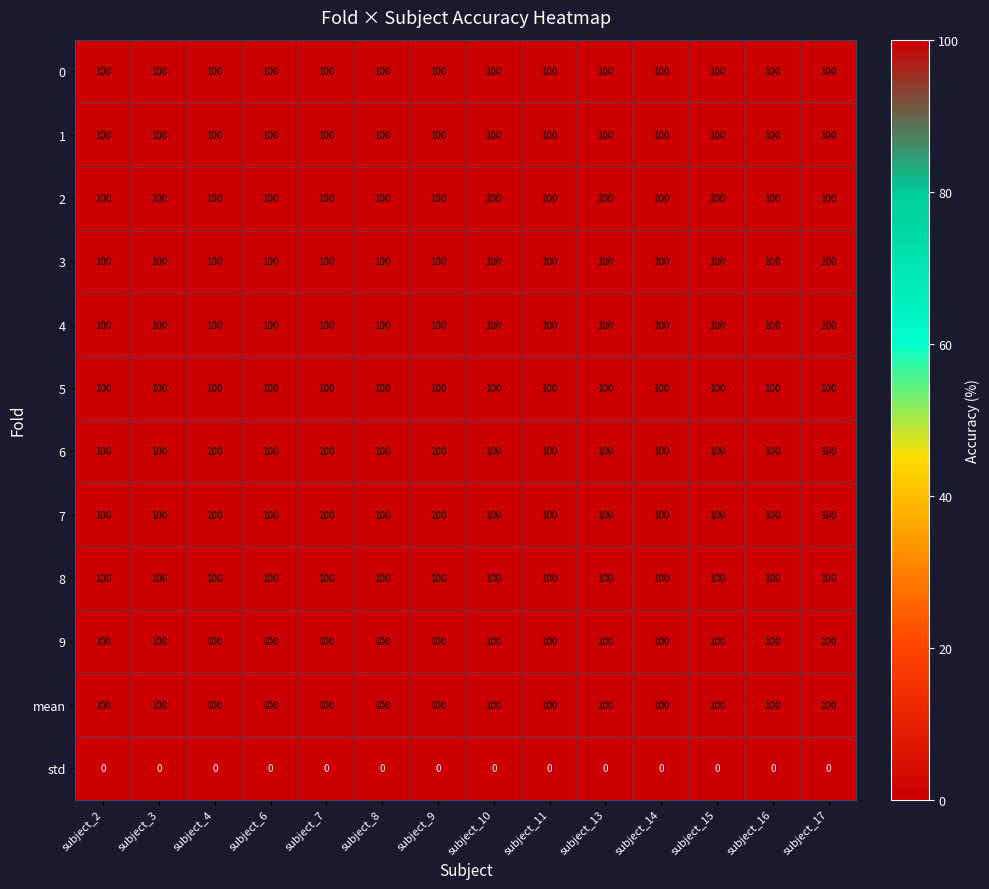

What is the difference between the highest and lowest values at subject_6?

100